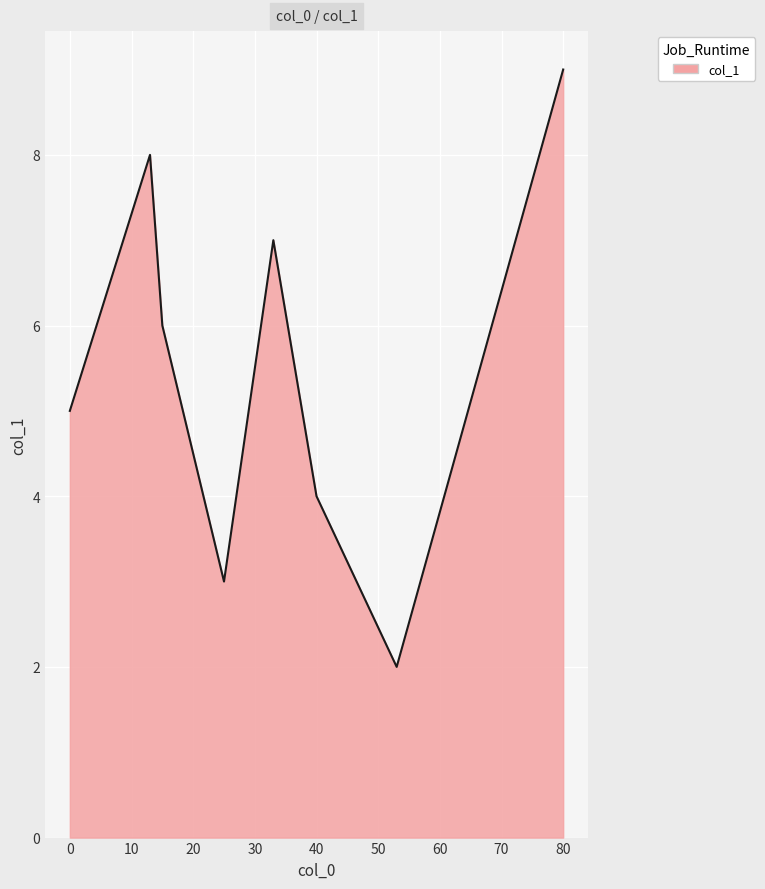

What is the difference between the maximum and minimum values?

7